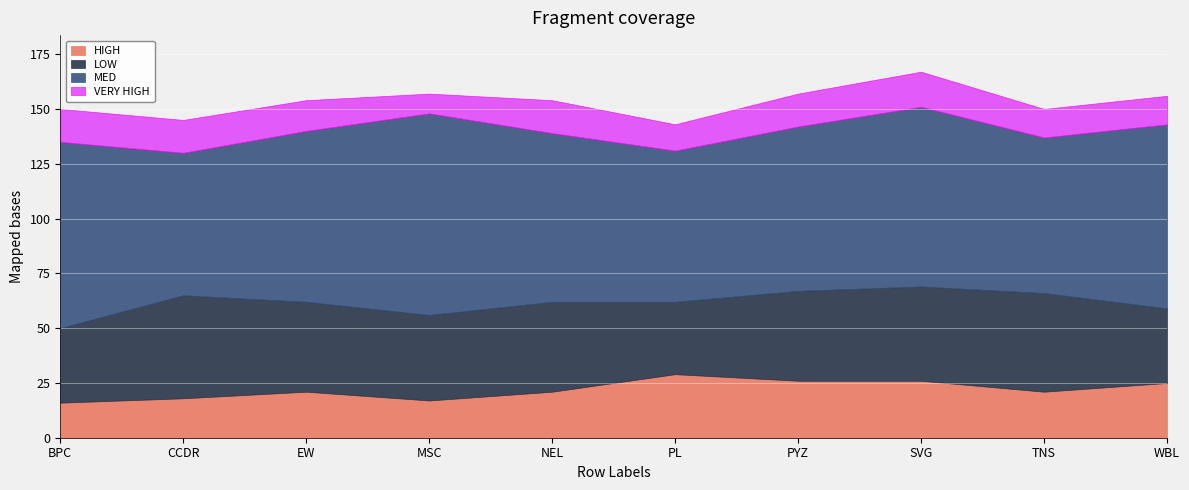

What position from the left is PYZ?

7